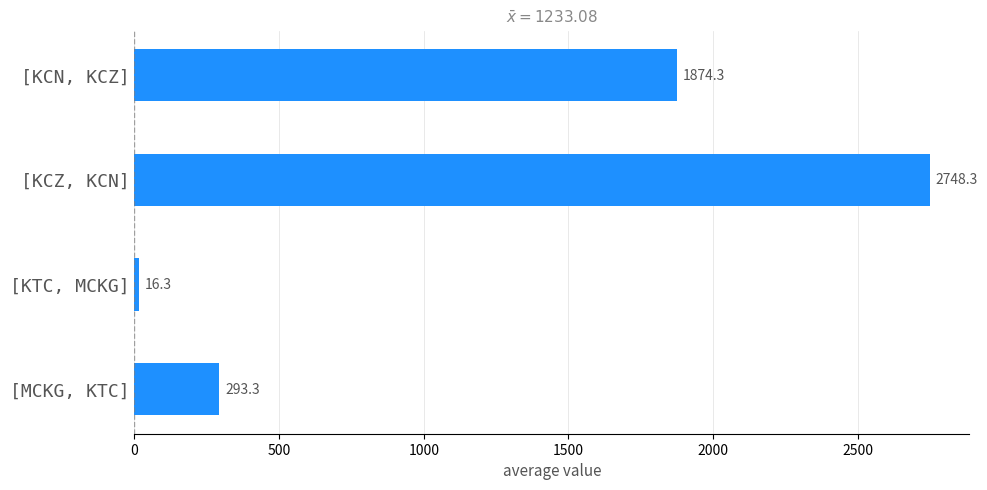

How many bars are there in total?

4